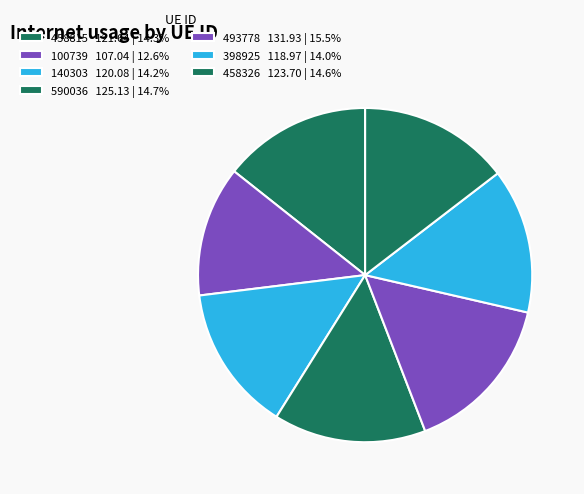

Count the number of slices in the pie.

7